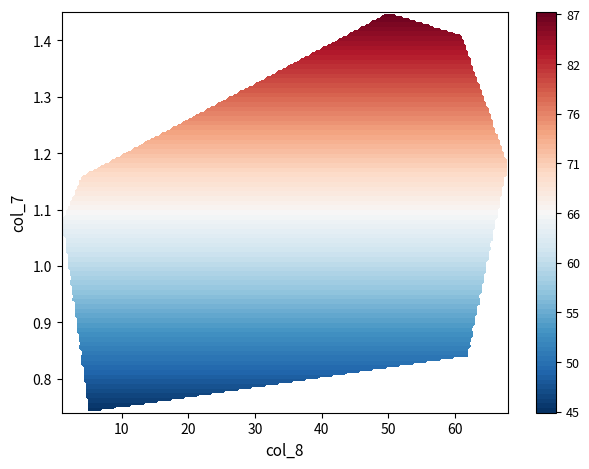

Reading left to right, list all the values displayed in this chart.

r0: 0.7	5.0
r1: 0.9	39.0
r2: 0.8	62.0
r3: 0.9	25.0
r4: 1.0	26.0
r5: 1.2	68.0
r6: 1.1	44.0
r7: 1.2	19.0
r8: 1.2	15.0
r9: 1.1	11.0
r10: 1.1	10.0
r11: 1.1	12.0
r12: 1.1	12.0
r13: 1.4	61.0
r14: 1.2	51.0
r15: 1.2	28.0
r16: 1.3	29.0
r17: 1.1	15.0
r18: 1.1	16.0
r19: 1.2	44.0
r20: 1.2	29.0
r21: 1.1	13.0
r22: 1.1	24.0
r23: 1.1	27.0
r24: 1.0	10.0
r25: 1.0	10.0
r26: 1.1	9.0
r27: 1.2	20.0
r28: 1.2	29.0
r29: 1.3	37.0
r30: 1.4	50.0
r31: 1.3	37.0
r32: 1.2	16.0
r33: 1.1	12.0
r34: 1.2	4.0
r35: 1.1	6.0
r36: 1.1	1.0
r37: 1.1	3.0
r38: 1.2	14.0
r39: 1.2	20.0